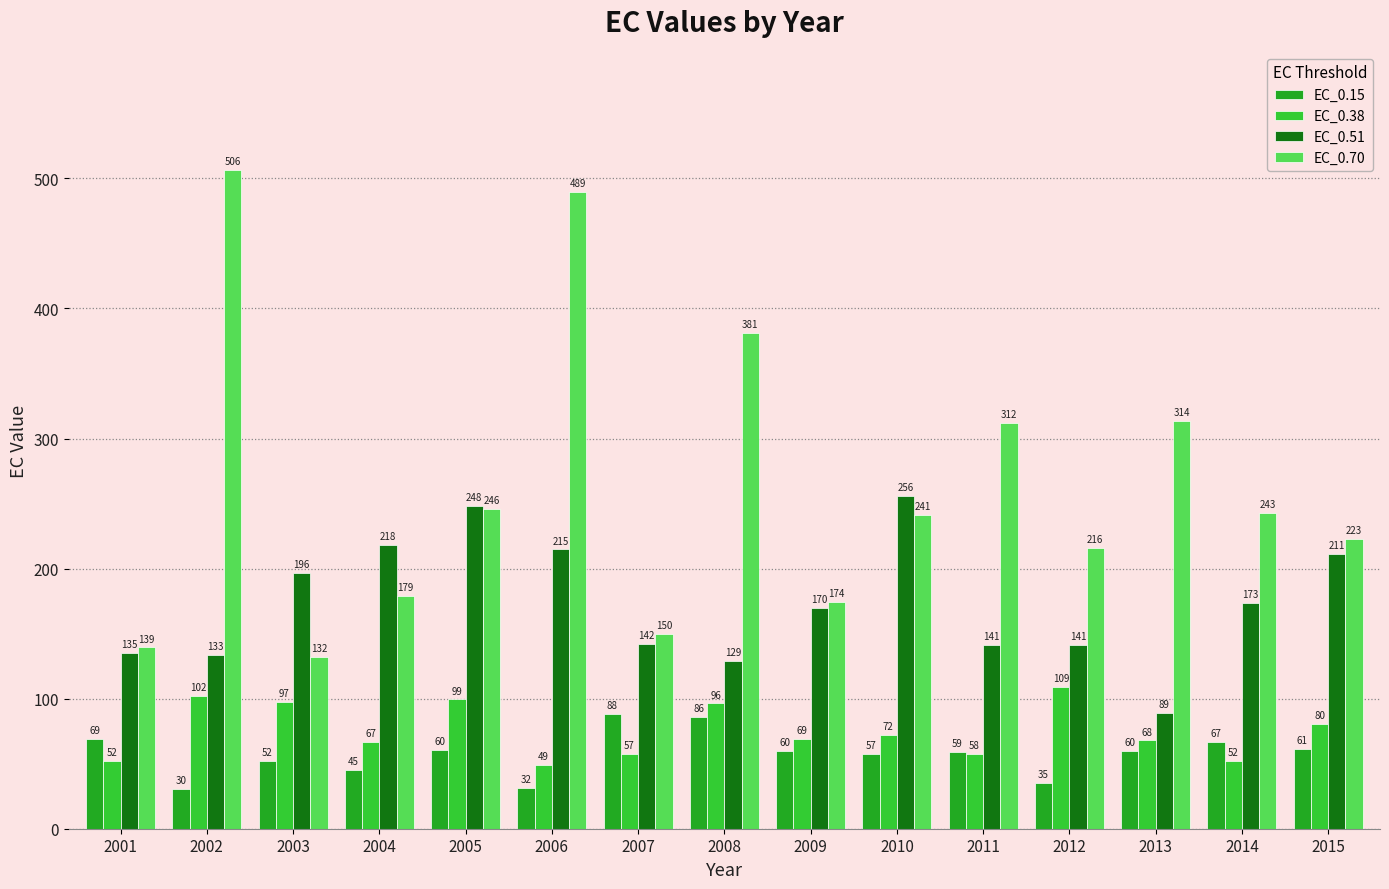

Which series changed the most between 2005 and 2010?

EC_0.38